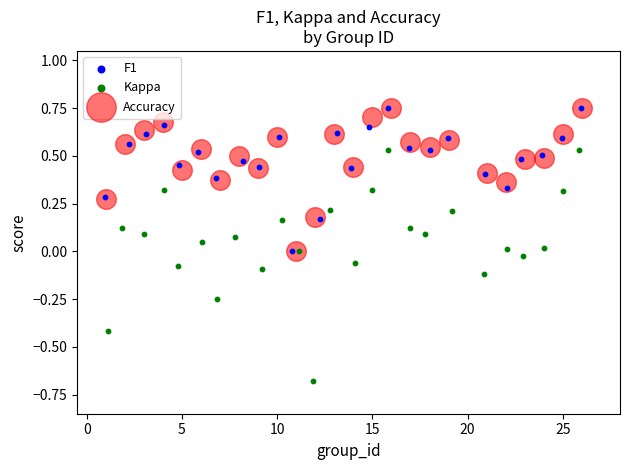

Which series contains the lowest Y value?

Kappa